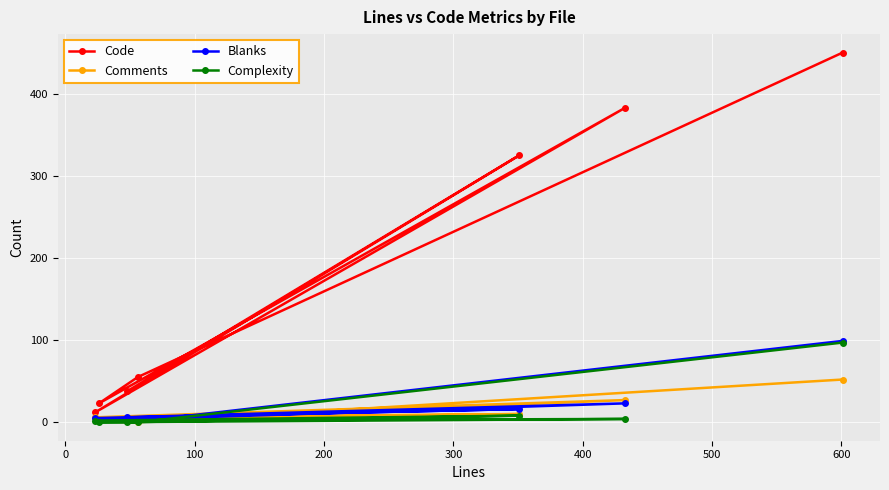

How many lines are shown in the chart?

4